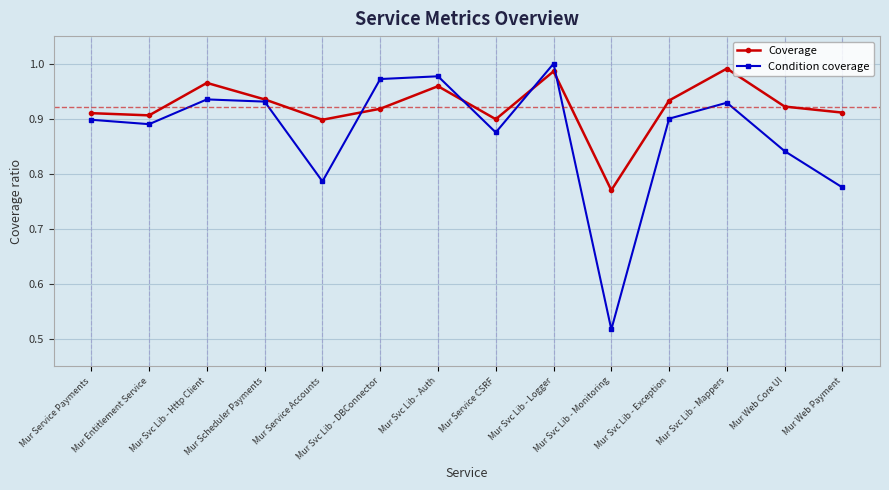

List the series in order of their peak value, highest first.

Condition coverage, Coverage